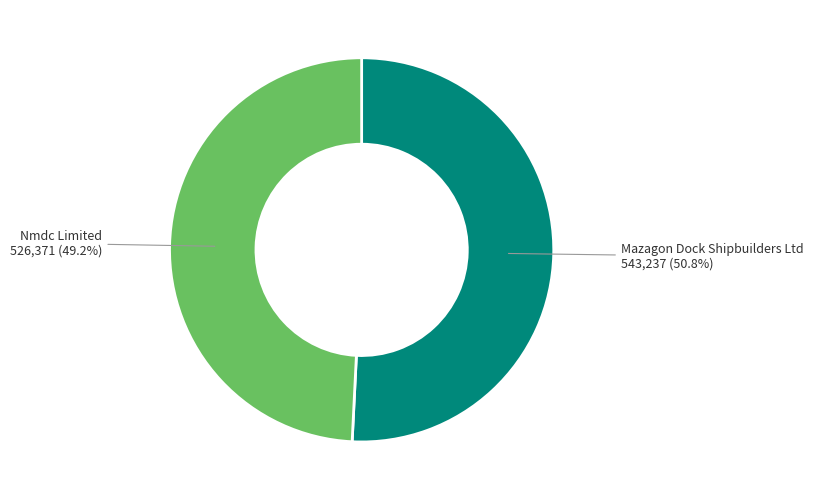

Is there a majority slice in this chart?

Yes